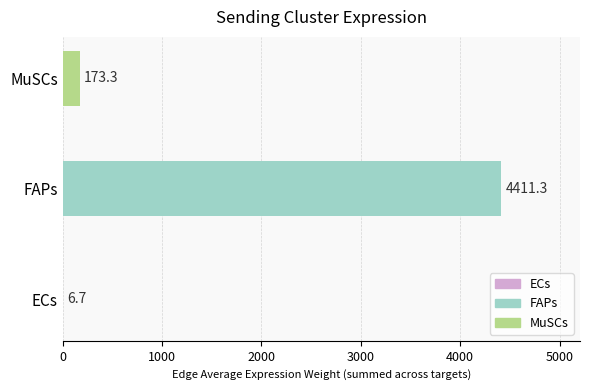

Where is the data nearest to the value 2209?

MuSCs